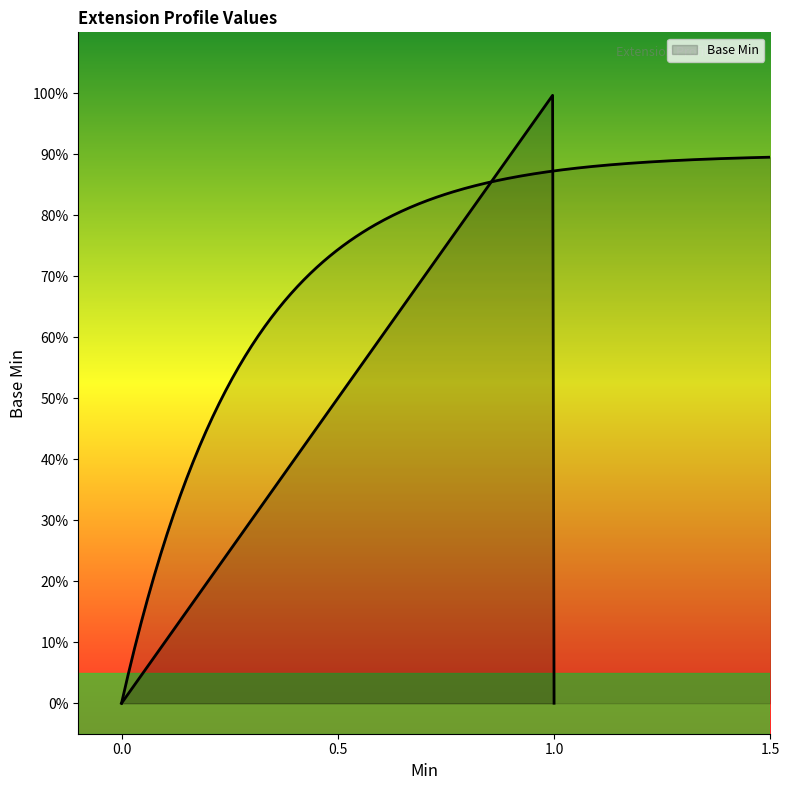

Is it true that the value at Extension.valueString is -1?

False